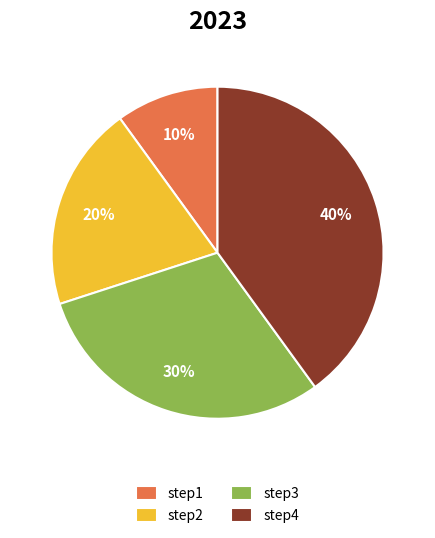

Rank the categories by value from lowest to highest.

step1, step2, step3, step4